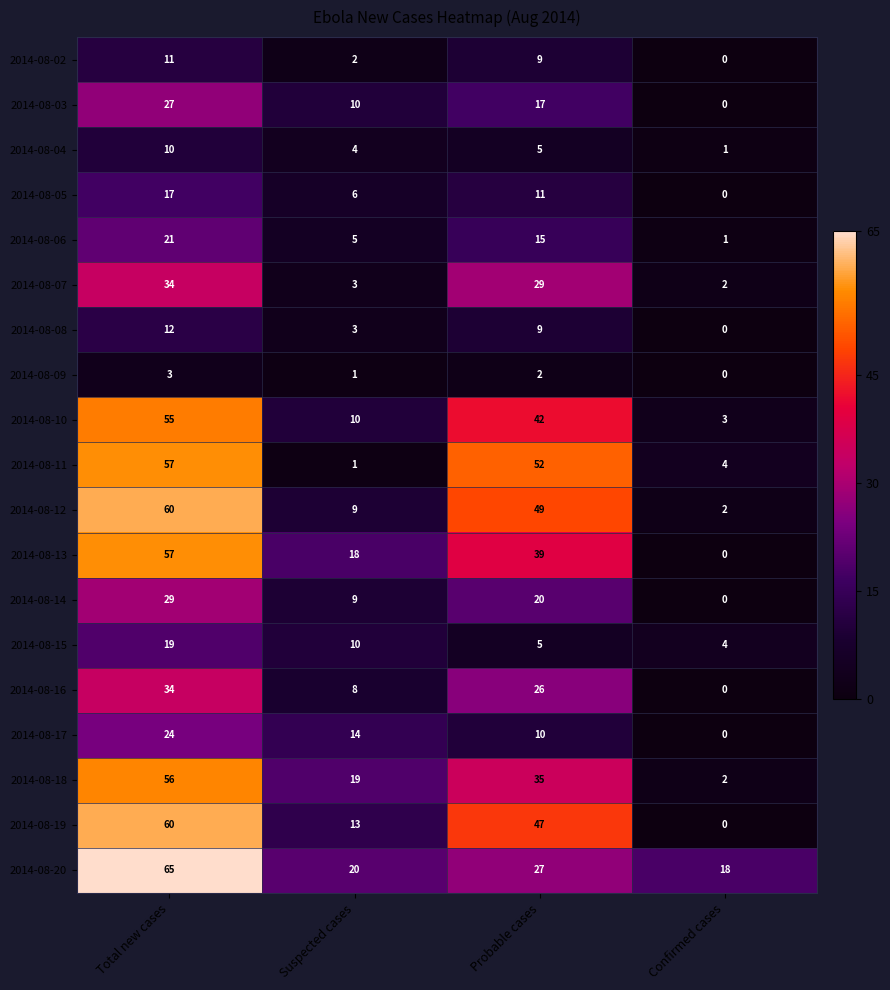

Which series has the largest total across all categories?

2014-08-20